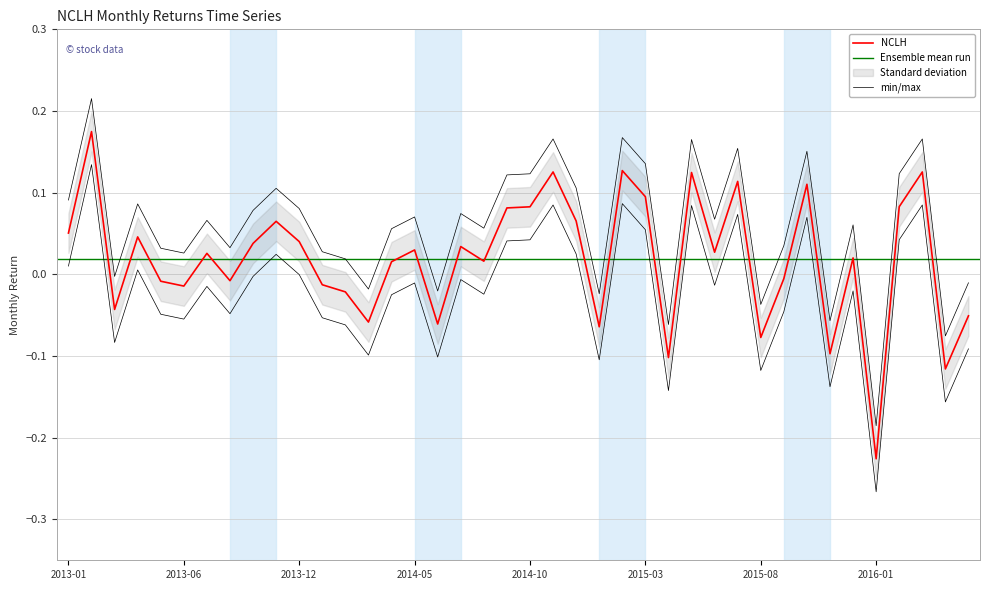

How many data points are less than 0?

16